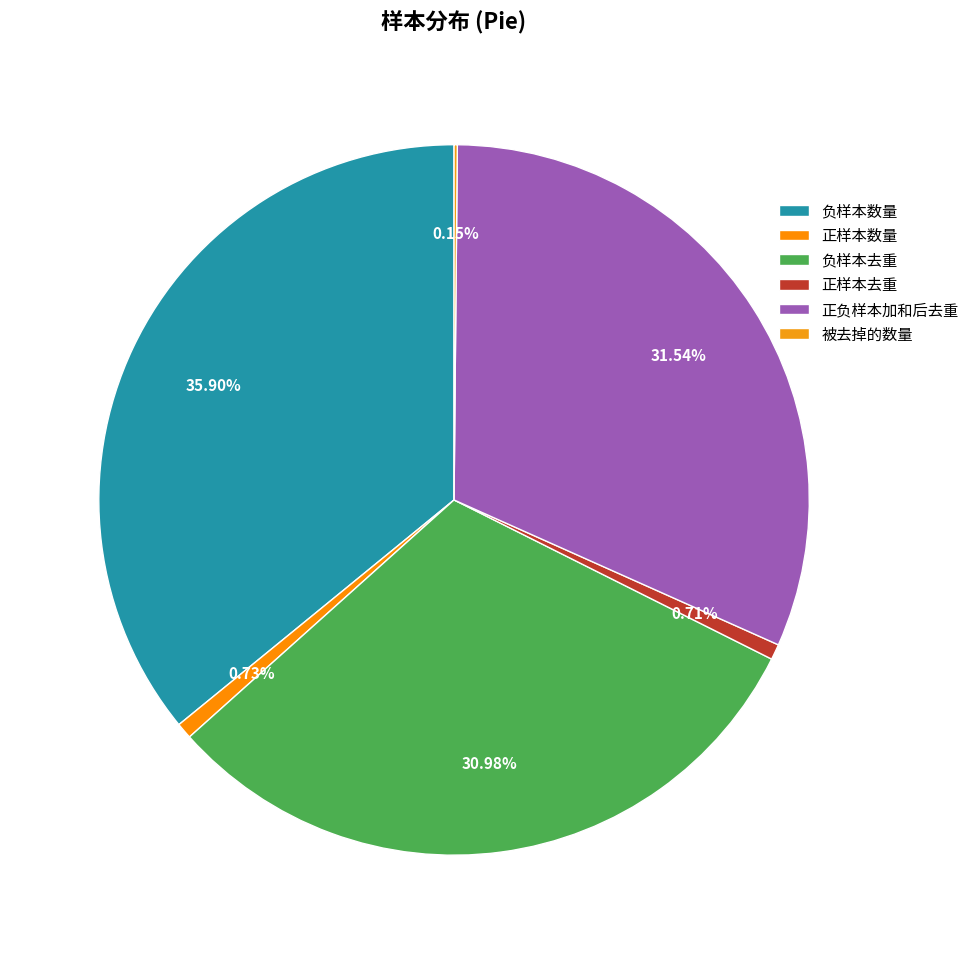

Does 正样本数量 account for over 50% of the chart?

No